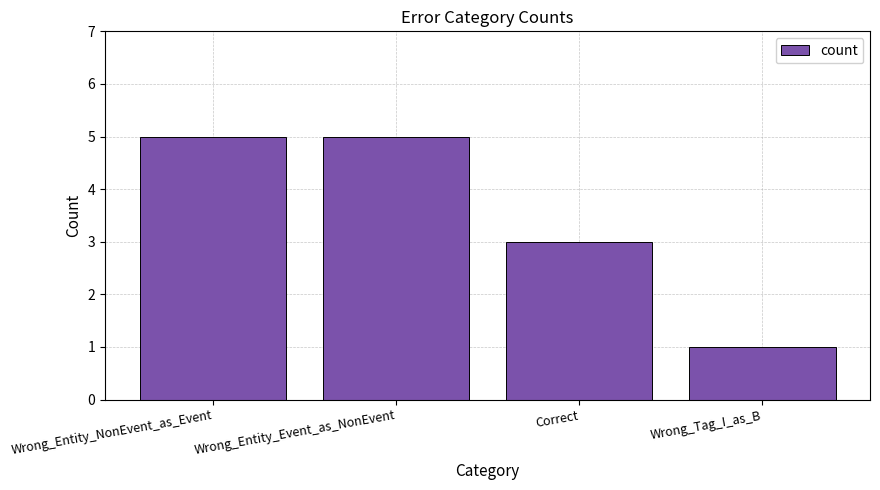

What is the greatest value displayed?

5